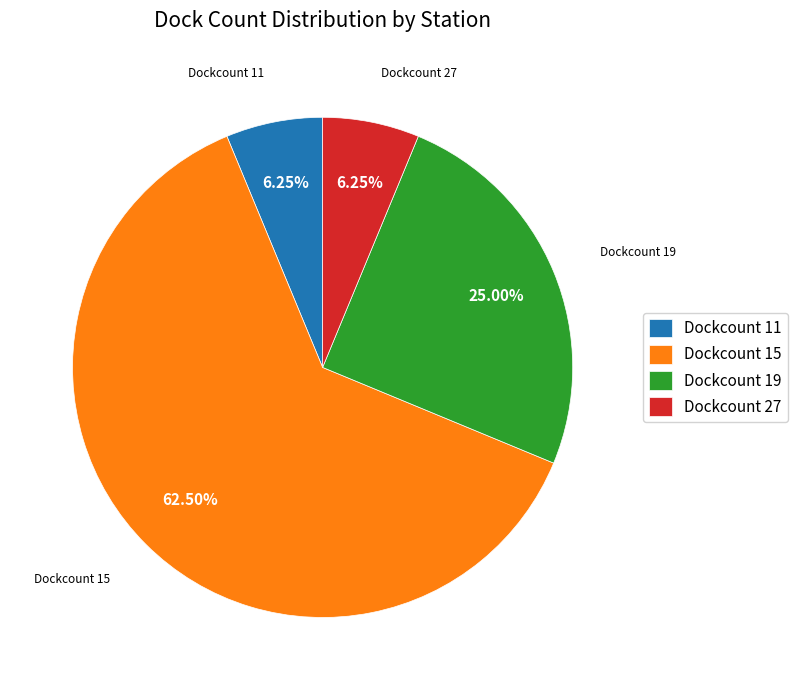

Which category accounts for the majority?

Dockcount 15